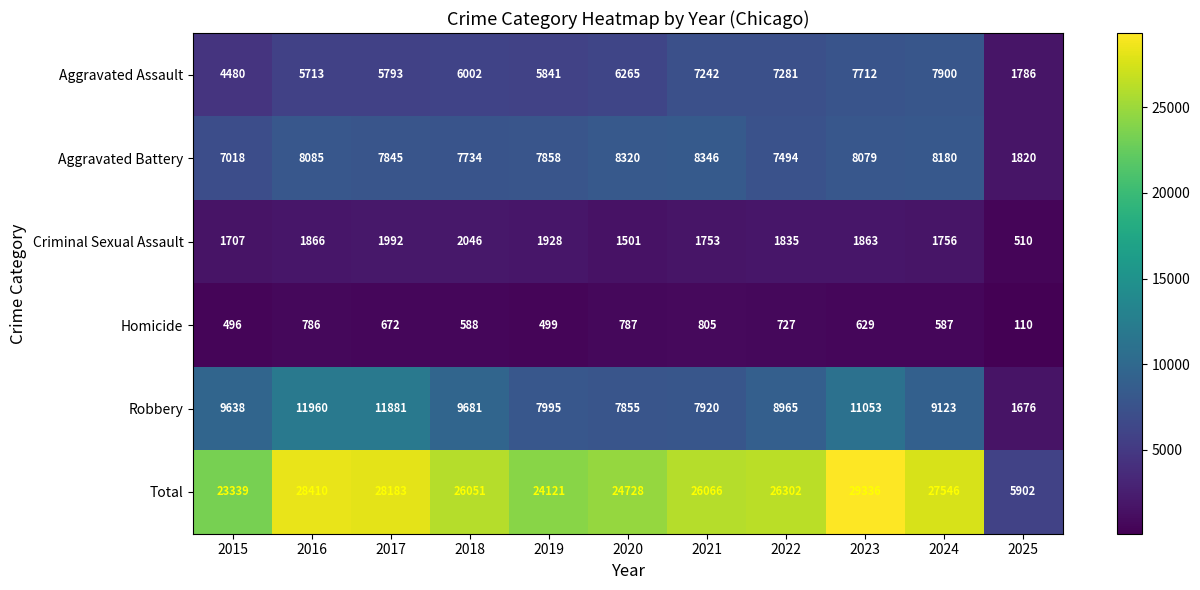

What is the difference between the second highest and minimum values in the Robbery series?

10205